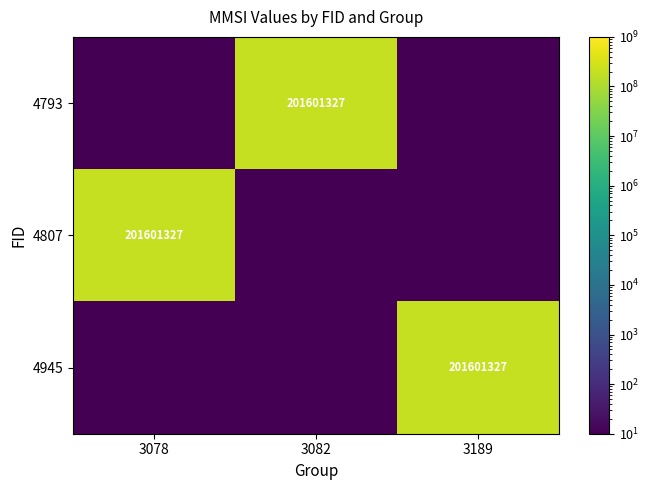

The value of 4807 at 3078 is 313835422. True or false?

False